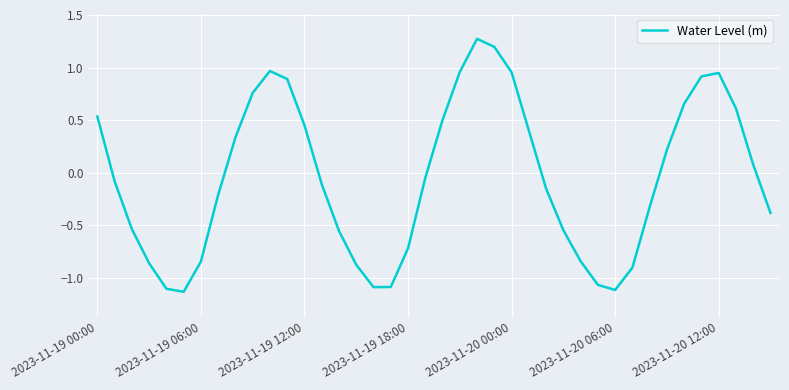

What is the difference between the maximum and minimum values?

2.4